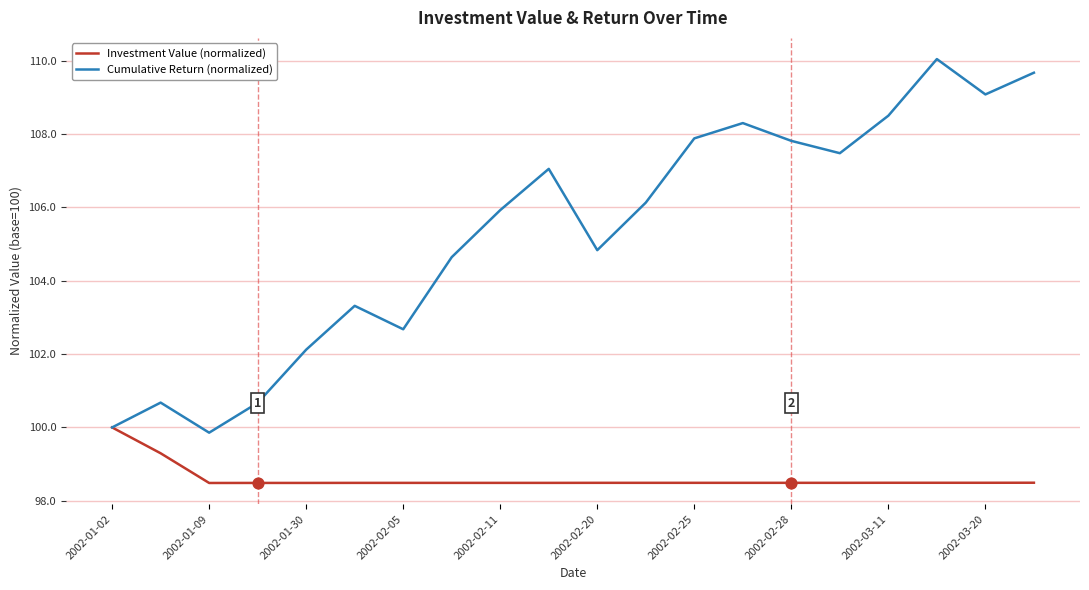

Rank the series by their maximum value, from highest to lowest.

Cumulative Return (normalized), Investment Value (normalized)